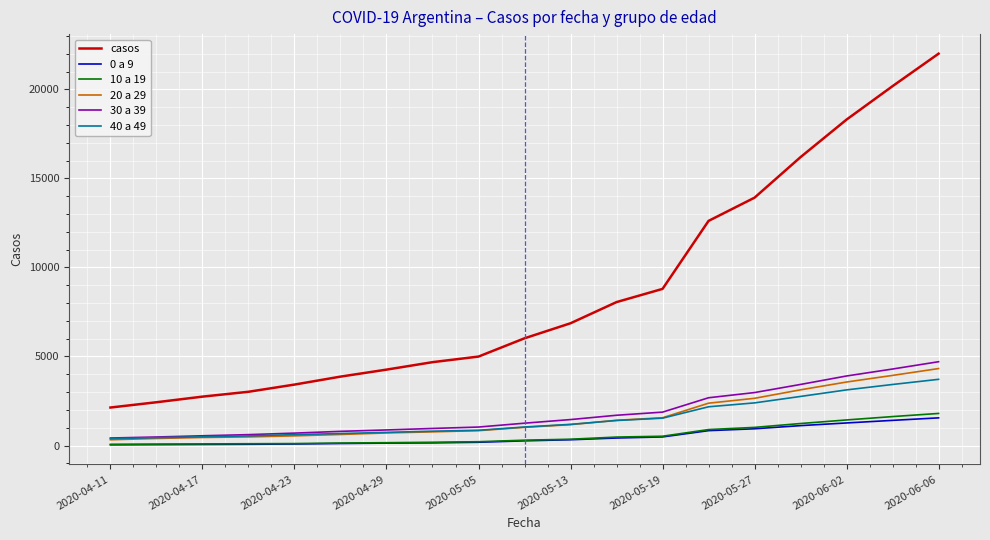

True or false: casos and 30 a 39 cross at least once.

False